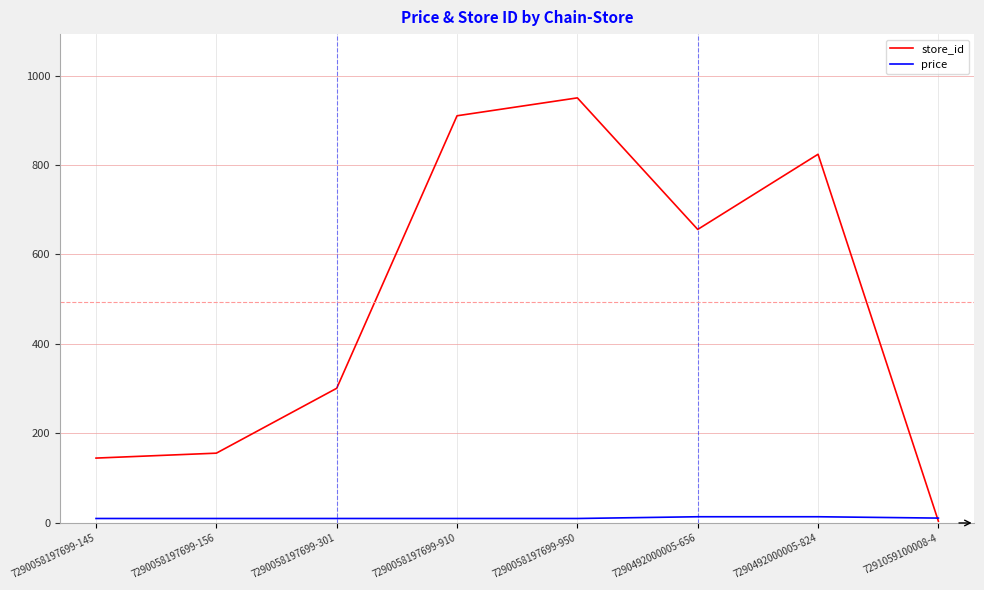

What is the difference between the maximum and minimum values in the price series?

3.9